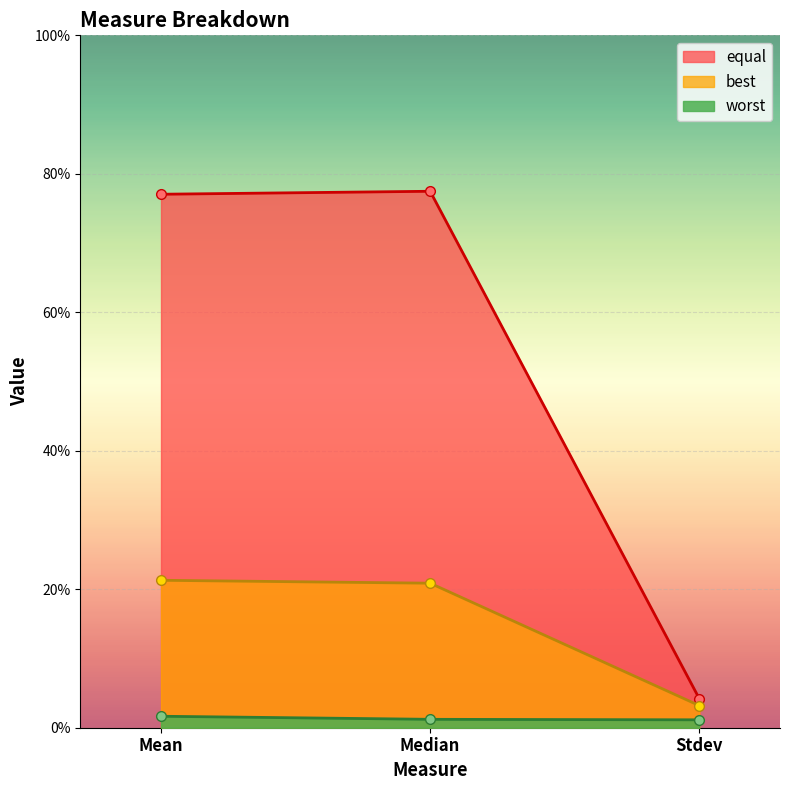

Which category has the highest value across all series?

Median